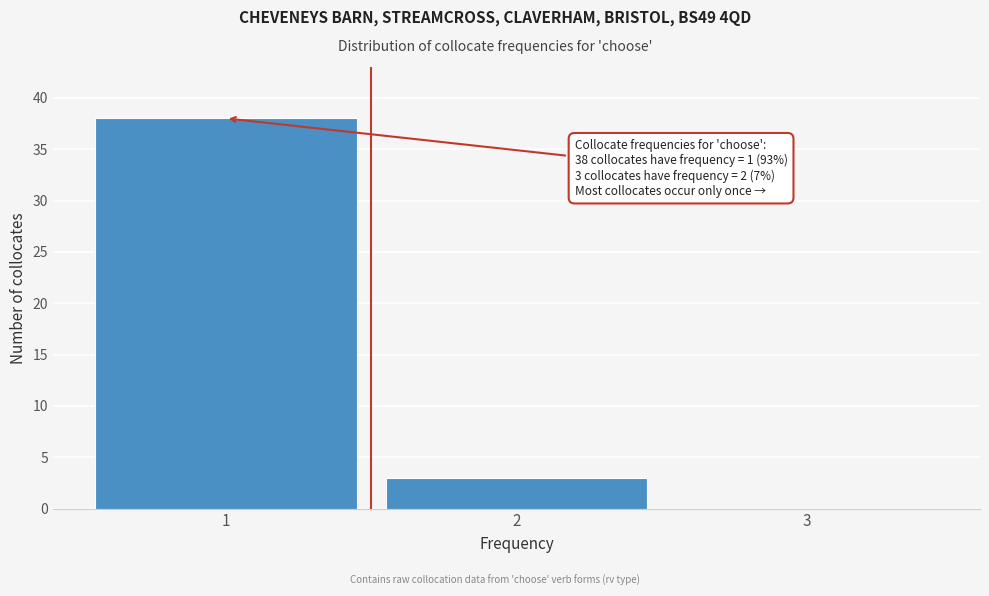

Reading left to right, extract all data points from this chart.

1=38	2=3	3=0